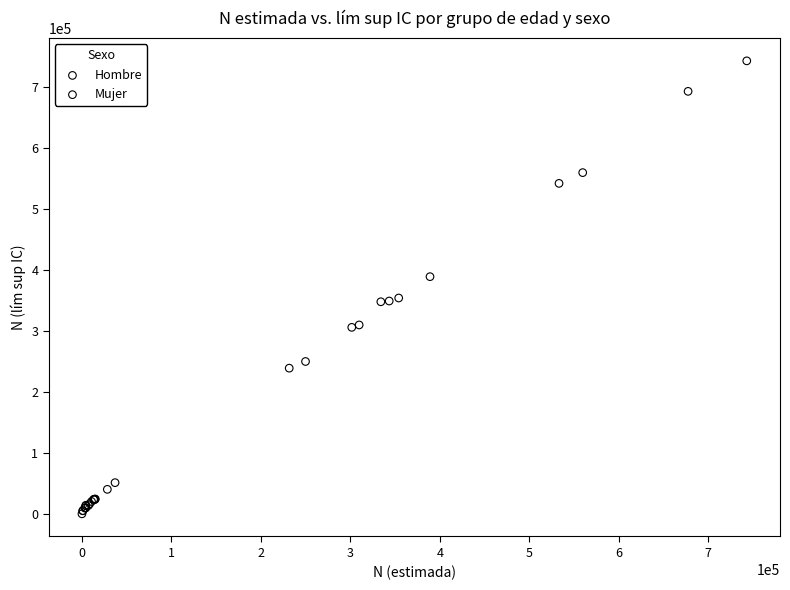

Which series has the widest spread of Y values?

Hombre